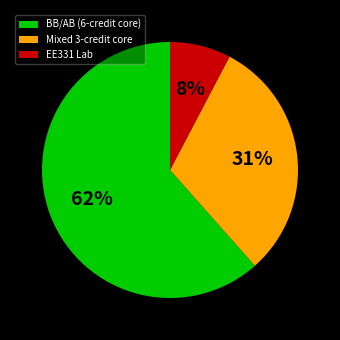

Rank the categories by value from highest to lowest.

BB/AB (6-credit core), Mixed 3-credit core, EE331 Lab